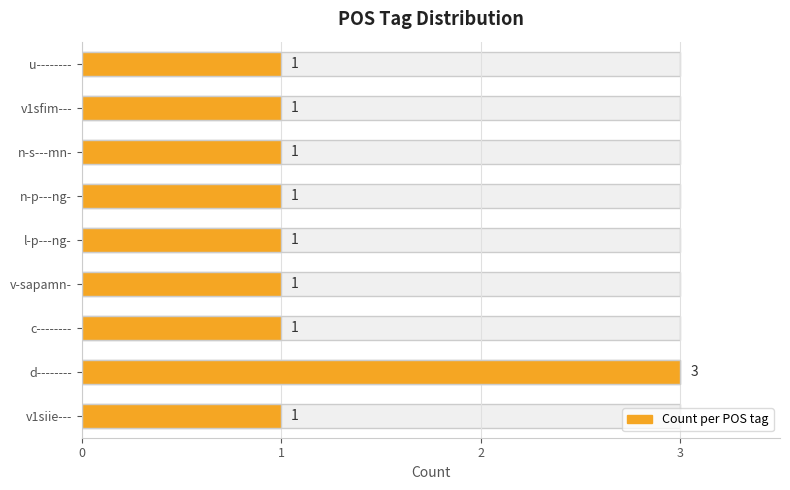

Rank the categories by value from highest to lowest.

d--------, v1siie---, c--------, v-sapamn-, l-p---ng-, n-p---ng-, n-s---mn-, v1sfim---, u--------